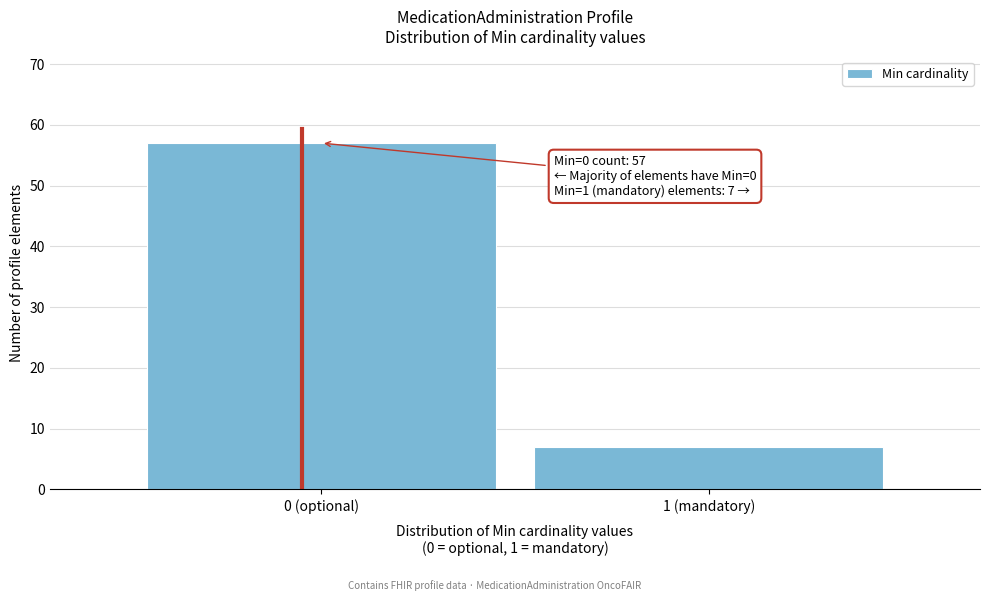

Reading right to left, list all the values displayed in this chart.

1 (mandatory)=7	0 (optional)=57